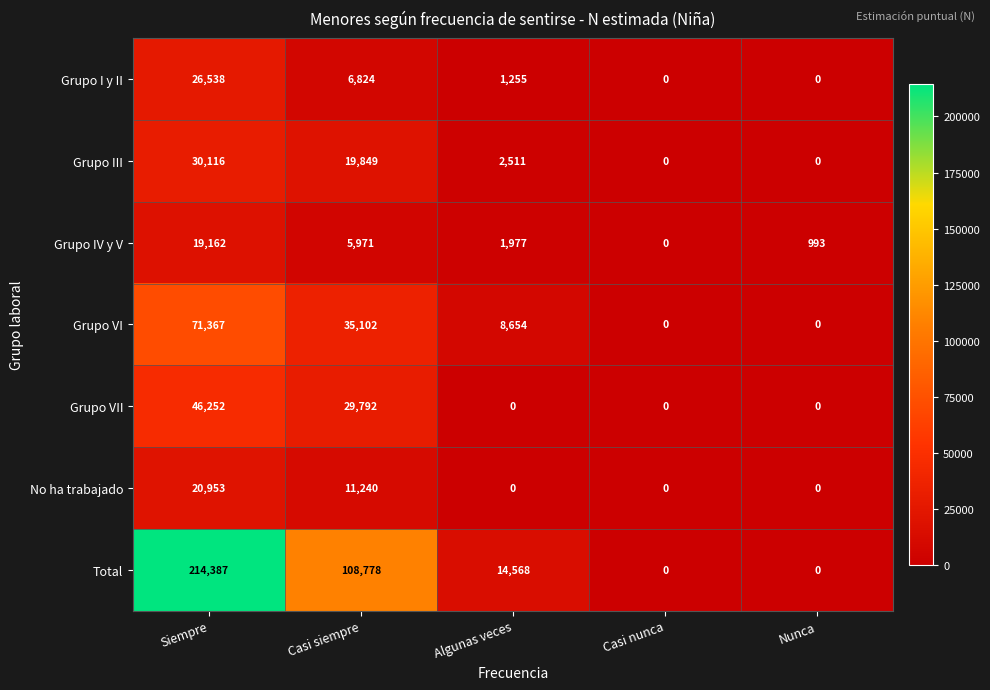

Where is Grupo III nearest to the value 15058?

Casi siempre